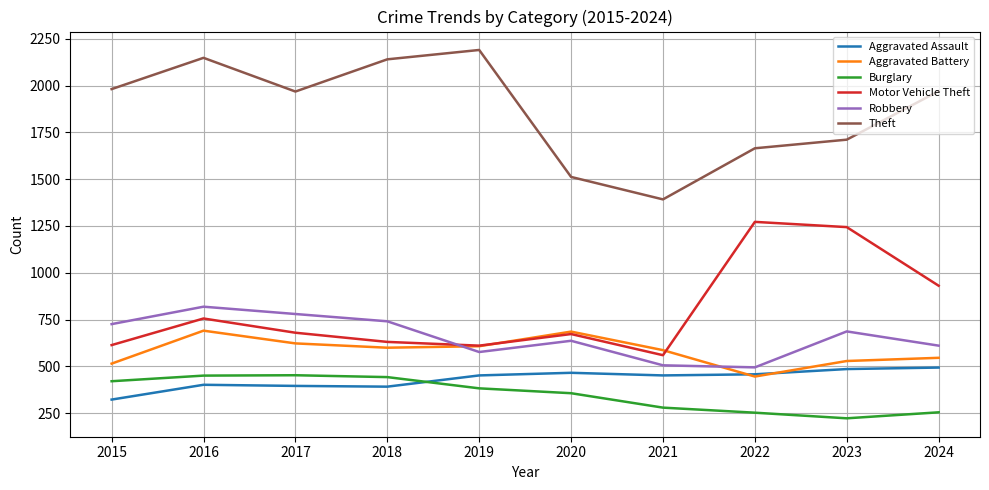

Which series has the largest range (max minus min)?

Theft